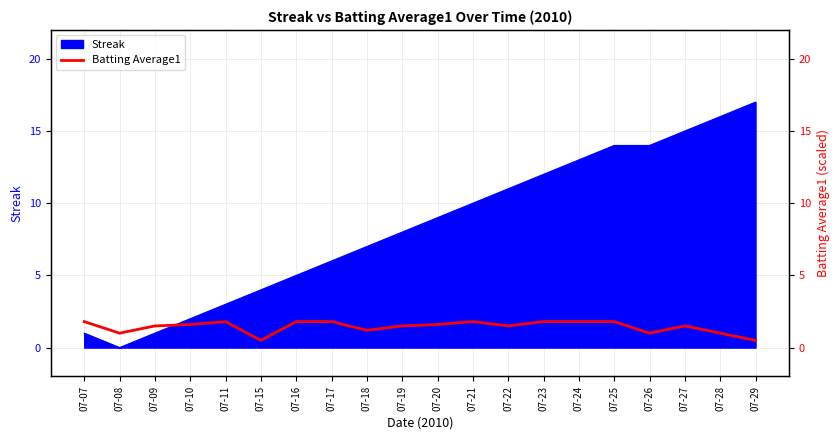

Is it true that Streak equals 20 at 07-24?

False